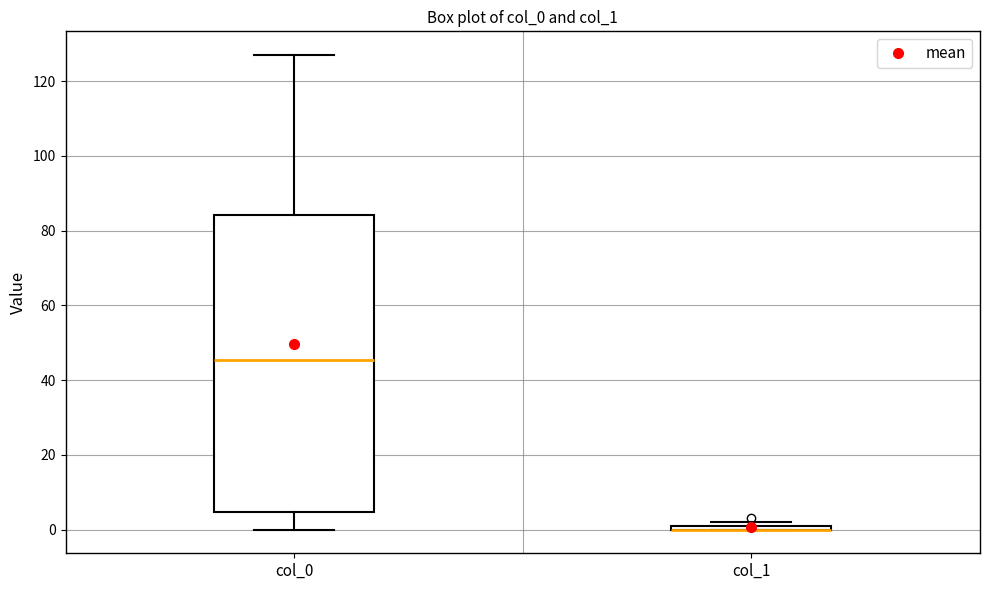

Comparing the boxes themselves (not the whiskers), which one is the tallest?

col_0